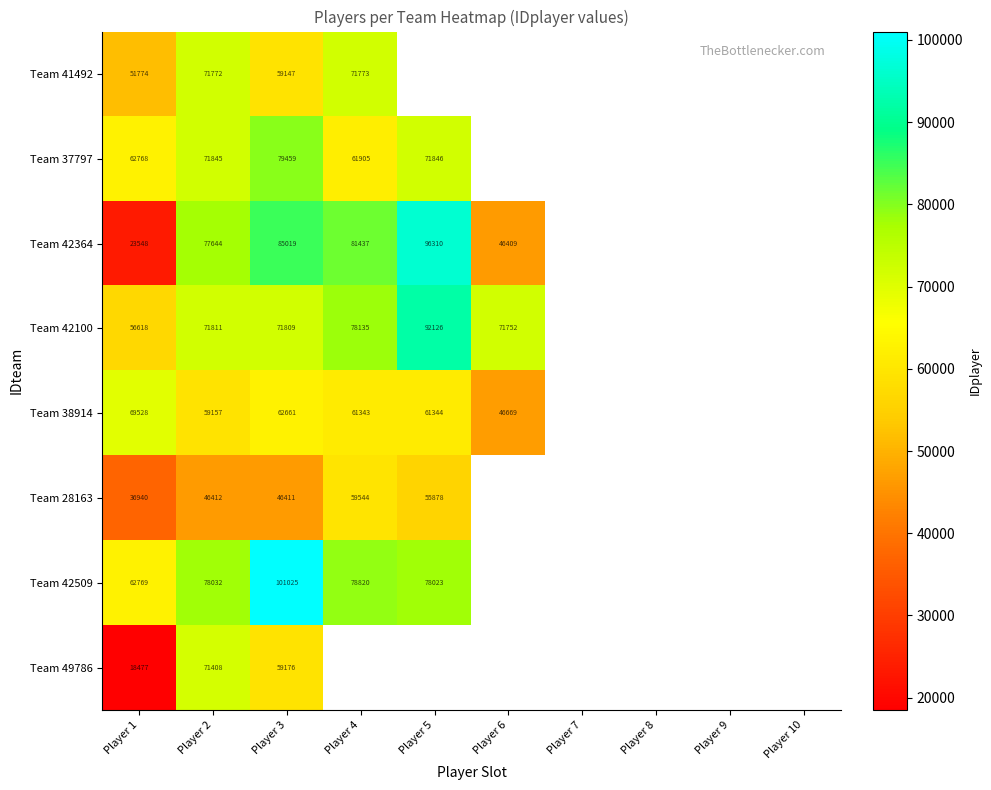

Rank the series at Player 2 from highest to lowest value.

Team 42509, Team 42364, Team 37797, Team 42100, Team 41492, Team 49786, Team 38914, Team 28163